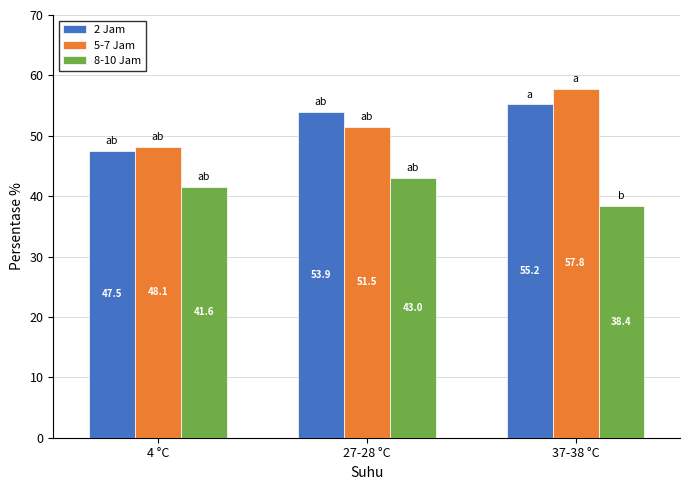

Is it true that 8-10 Jam equals 43.0 at 27-28 °C?

True